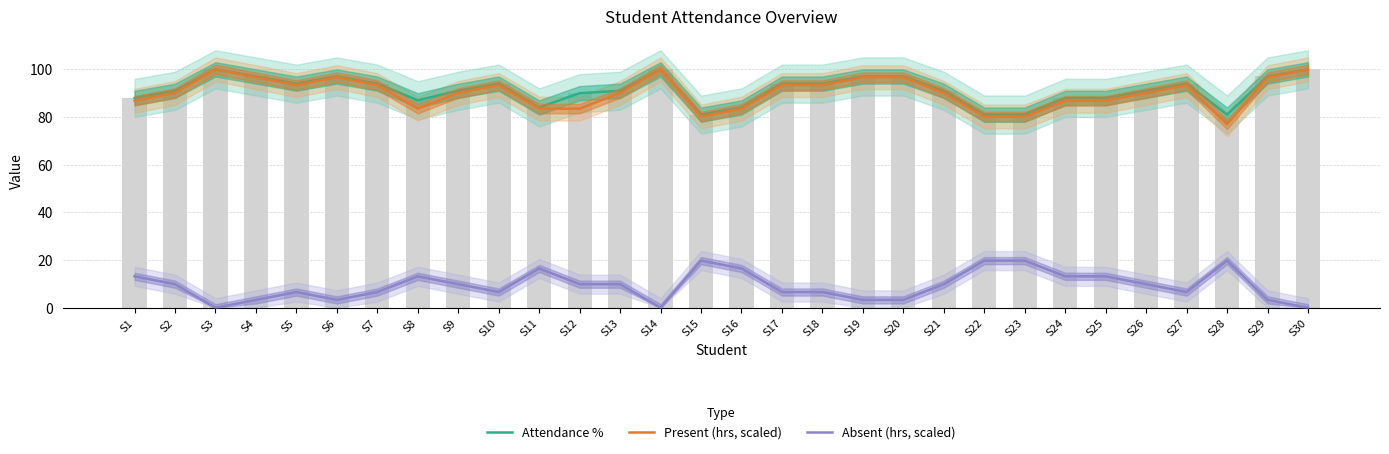

At which category is the sum across all series the highest?

S3